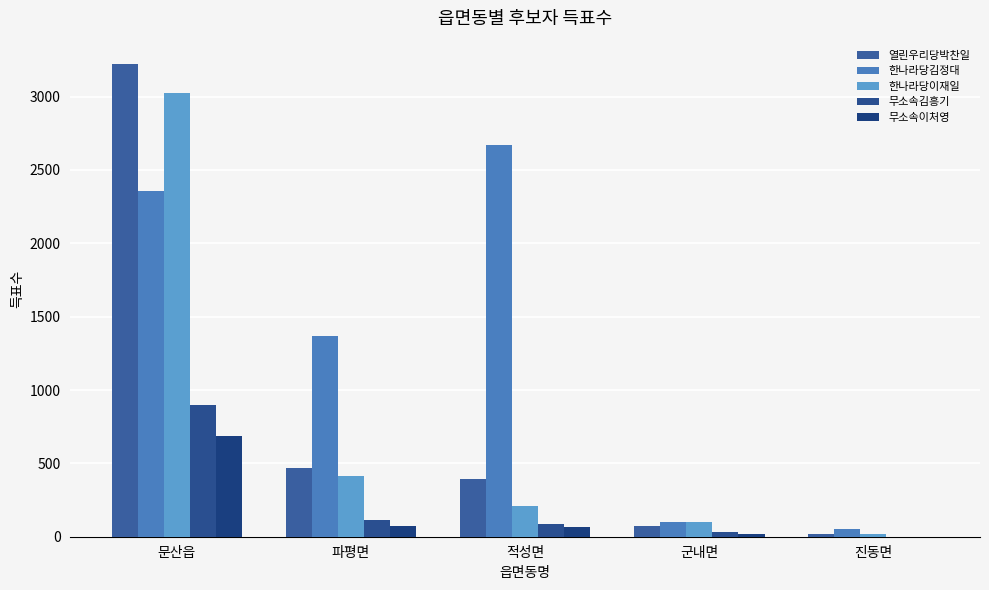

Reading right to left, list all the values displayed in this chart.

열린우리당박찬일: 진동면=20	군내면=76	적성면=391	파평면=467	문산읍=3220
한나라당김정대: 진동면=56	군내면=99	적성면=2670	파평면=1369	문산읍=2358
한나라당이재일: 진동면=19	군내면=99	적성면=211	파평면=412	문산읍=3025
무소속김흥기: 진동면=0	군내면=32	적성면=85	파평면=114	문산읍=901
무소속이처영: 진동면=1	군내면=18	적성면=64	파평면=76	문산읍=688